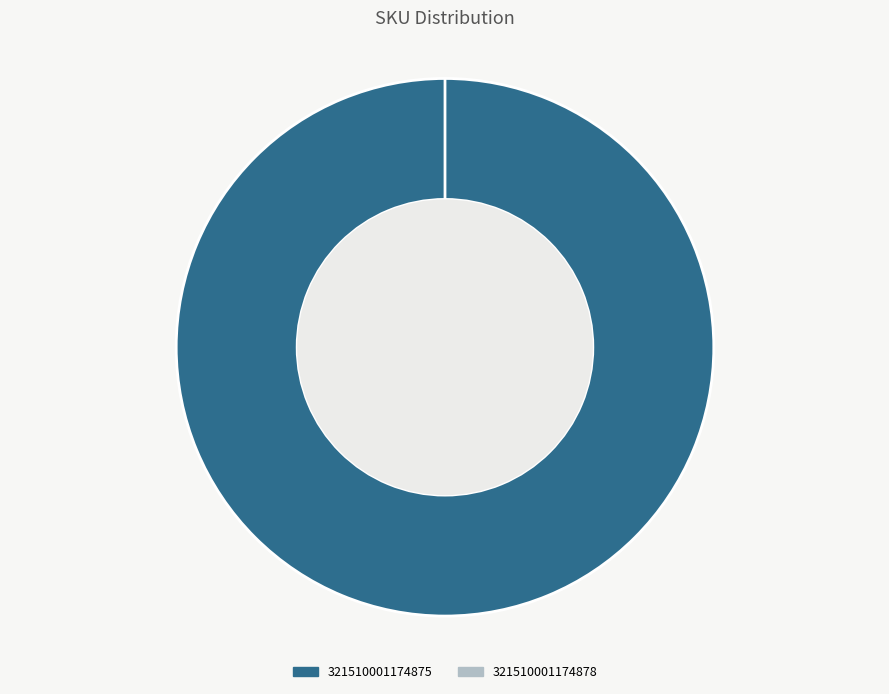

What percentage do 321510001174878 and 321510001174875 together represent?

100.0%